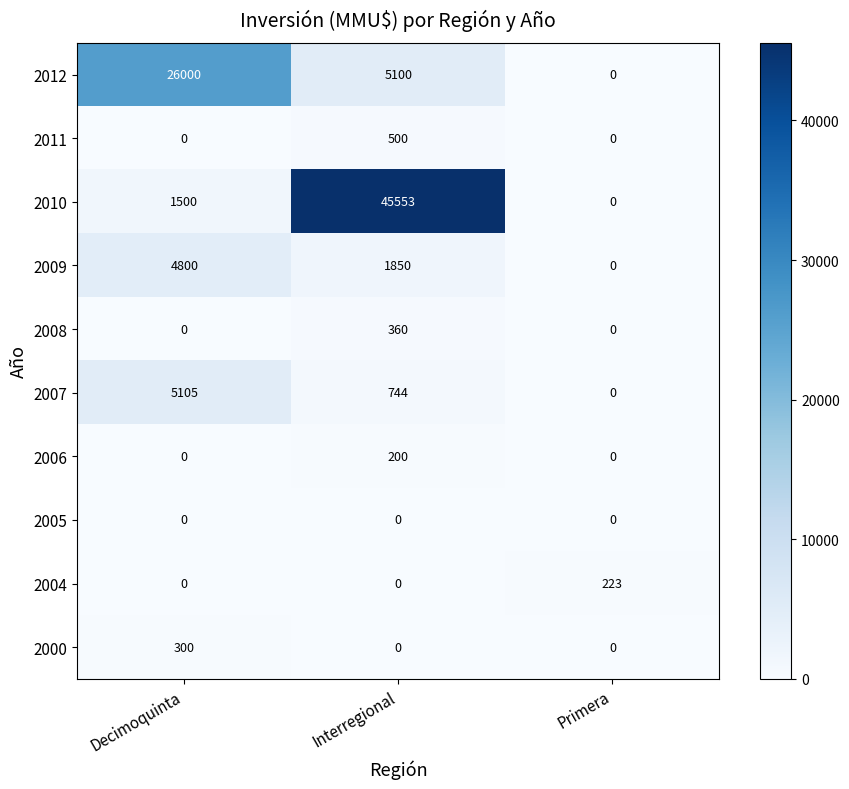

At how many categories does at least one series exceed 20126?

2